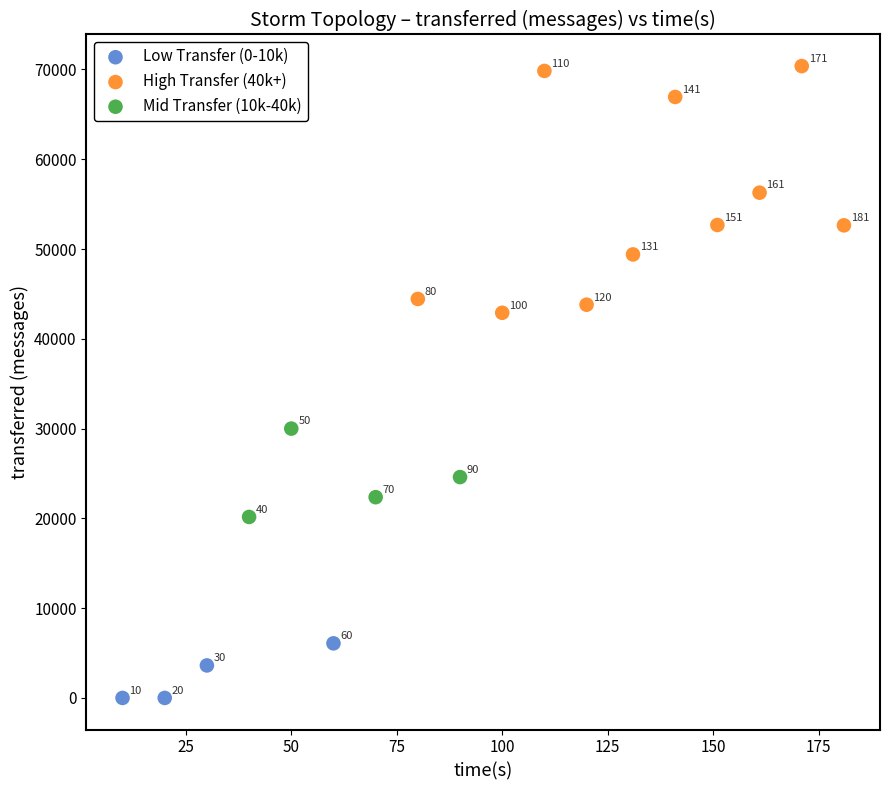

Which series contains the highest Y value?

High Transfer (40k+)